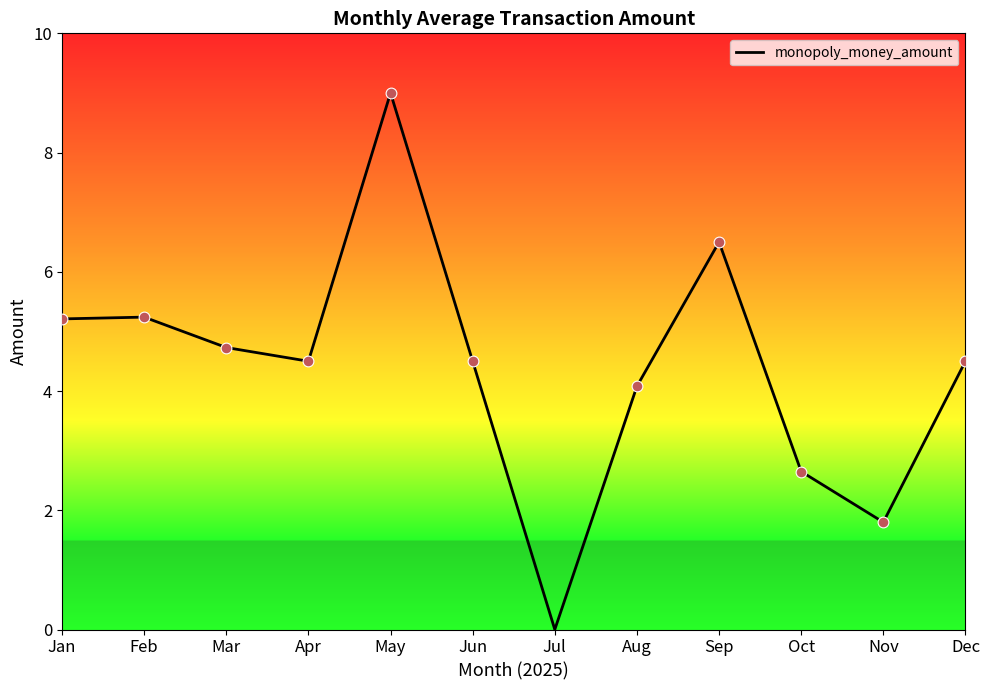

Between Apr and Mar, which is larger?

Mar